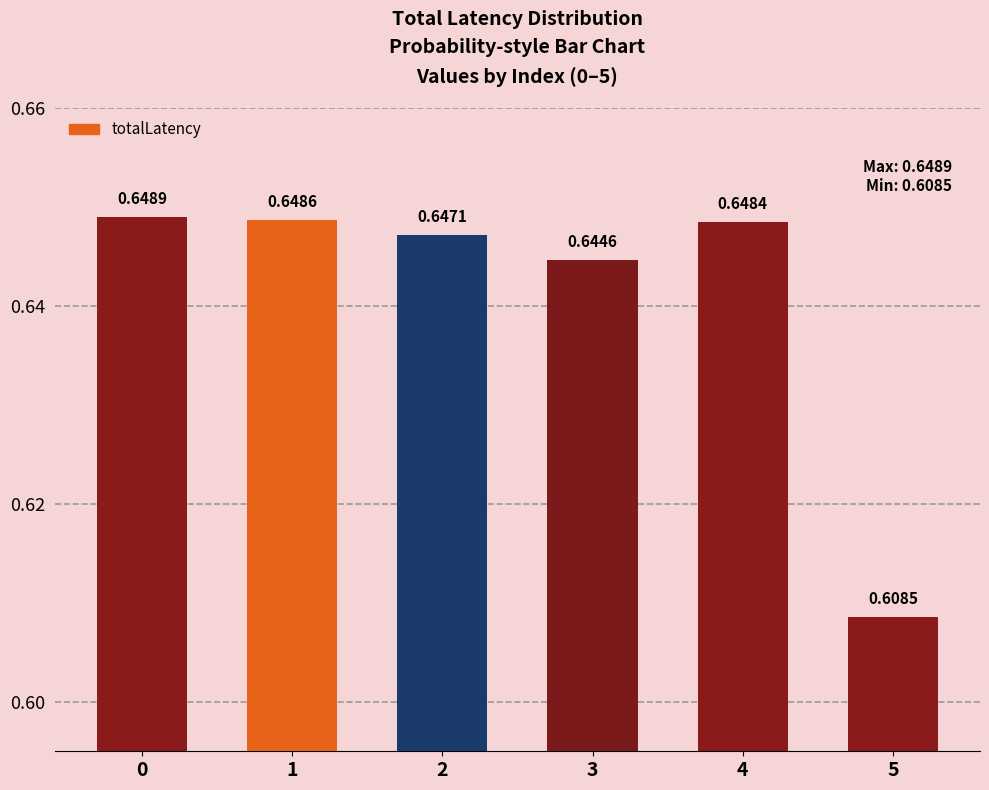

What is the sum of the values at 0 and 3?

1.3